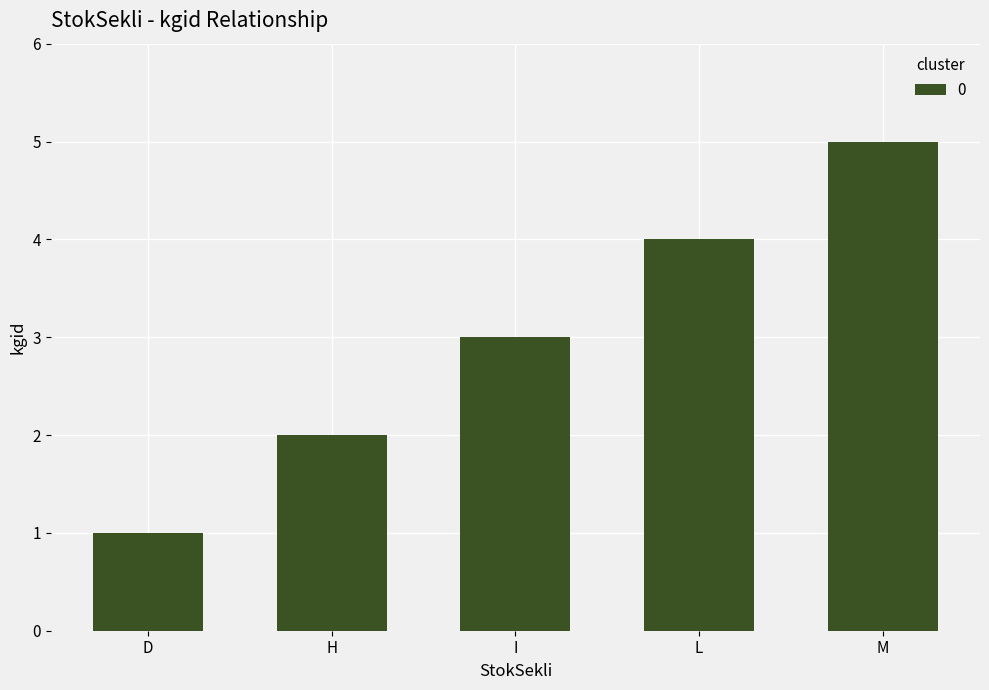

True or false: the data shows 3 at I.

True